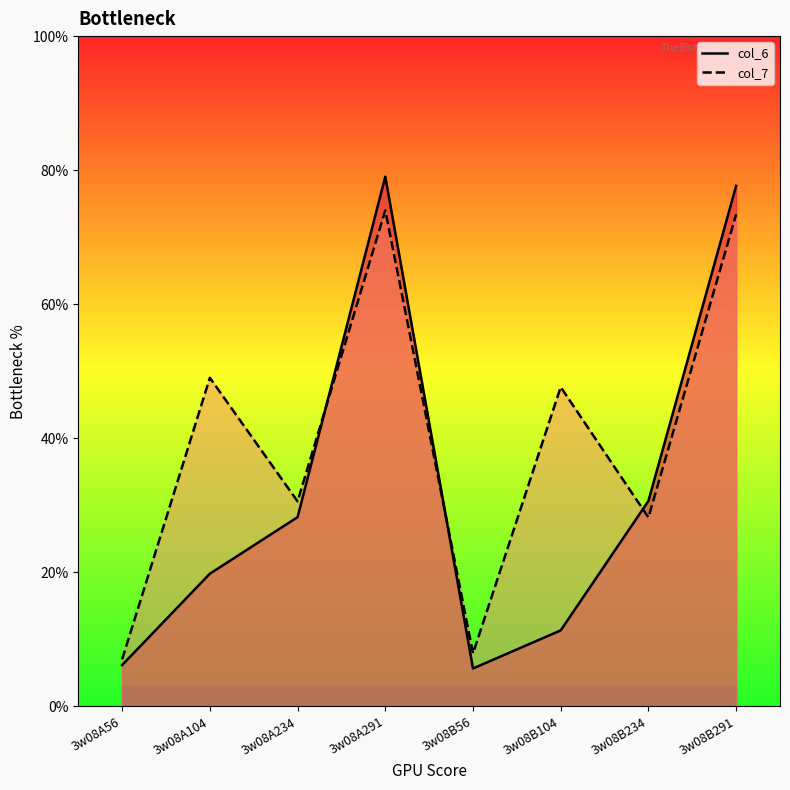

Which category has the highest value in the col_6 series?

3w08A291